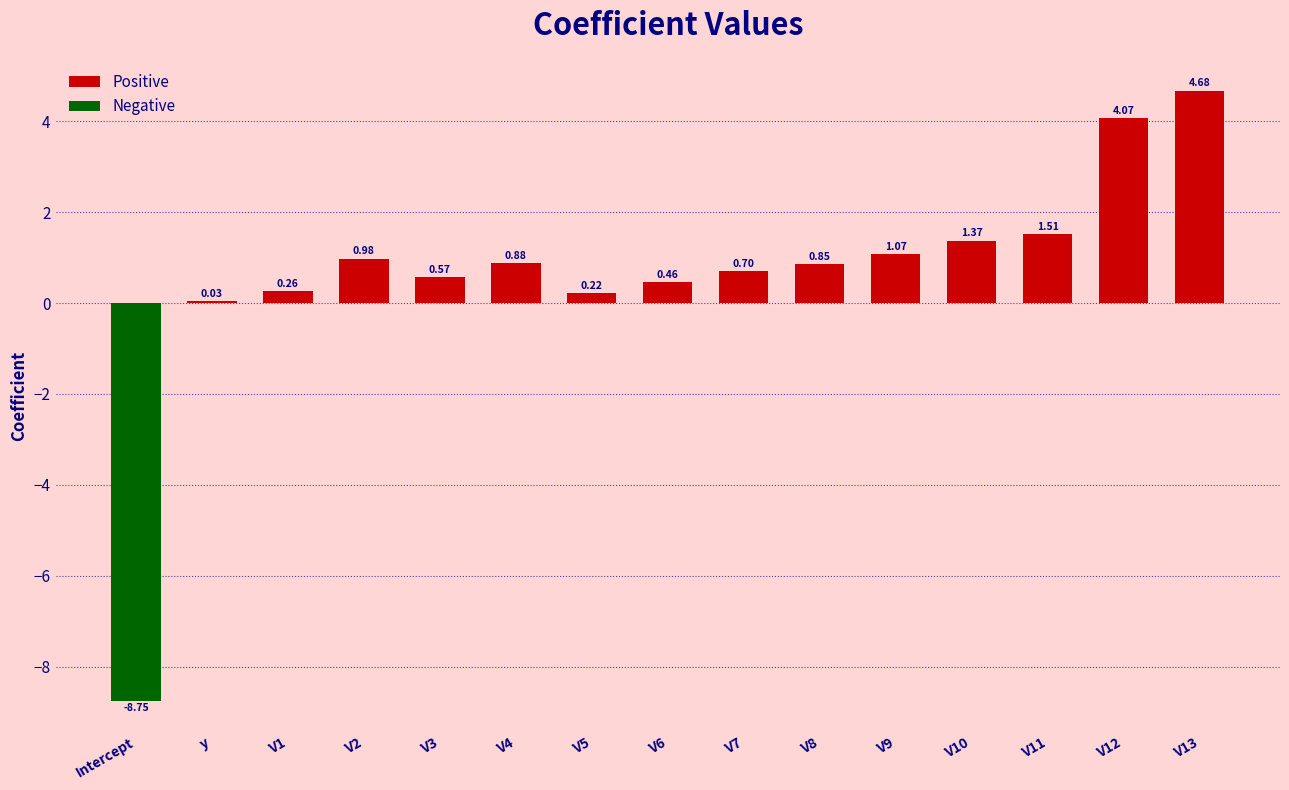

At which label does the data first exceed 0?

y